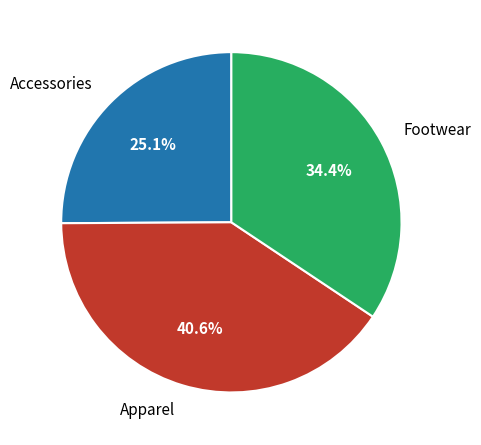

How many slices are in this pie chart?

3